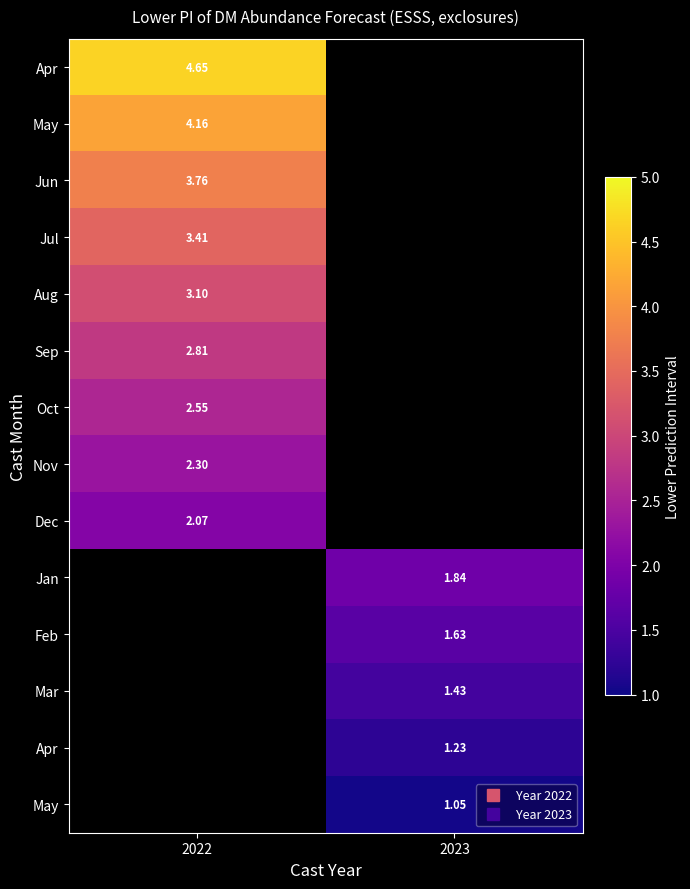

Which category has the lowest value across all series?

2023